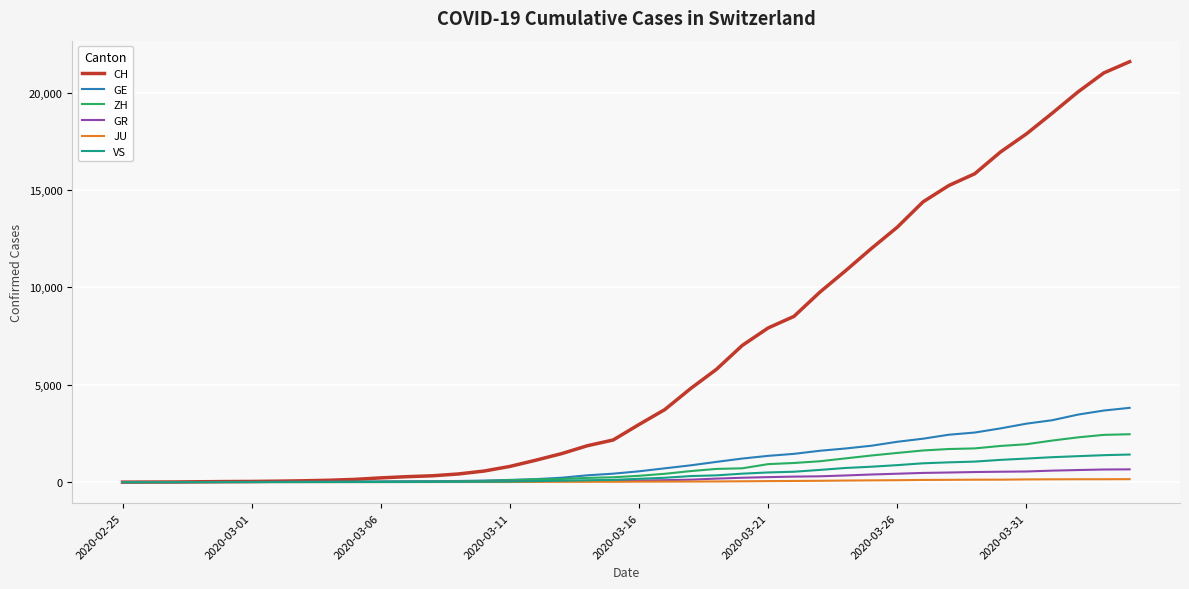

Does the chart have visible grid lines?

Yes